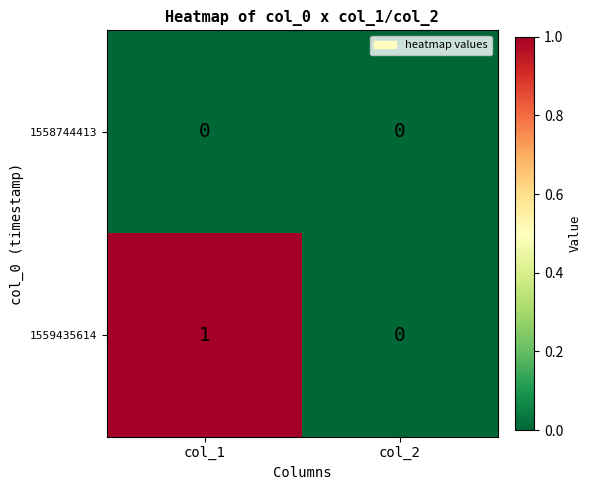

Reading left to right, extract all data points from this chart.

1558744413: col_1=0	col_2=0
1559435614: col_1=1	col_2=0